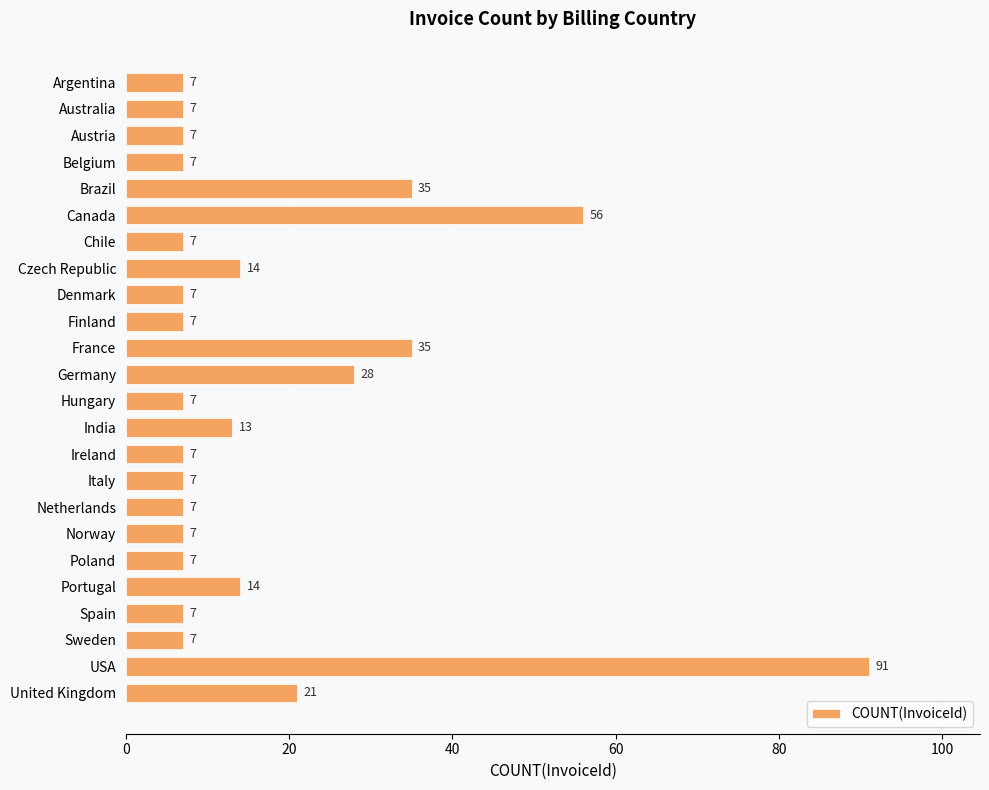

What is the ratio of the value at Ireland to the value at Netherlands?

1.0